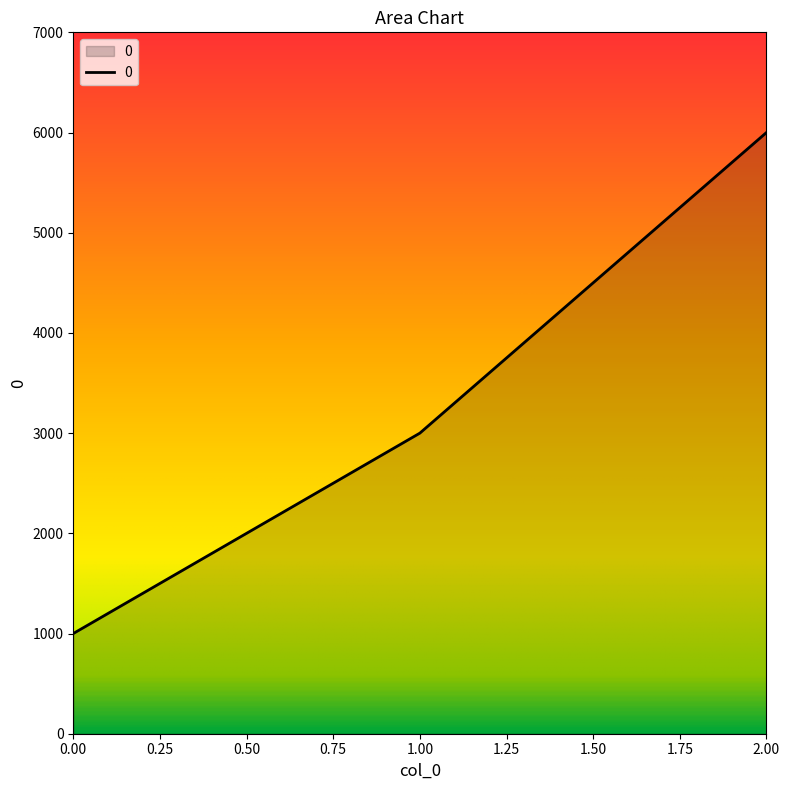

How many distinct data groups are displayed?

1